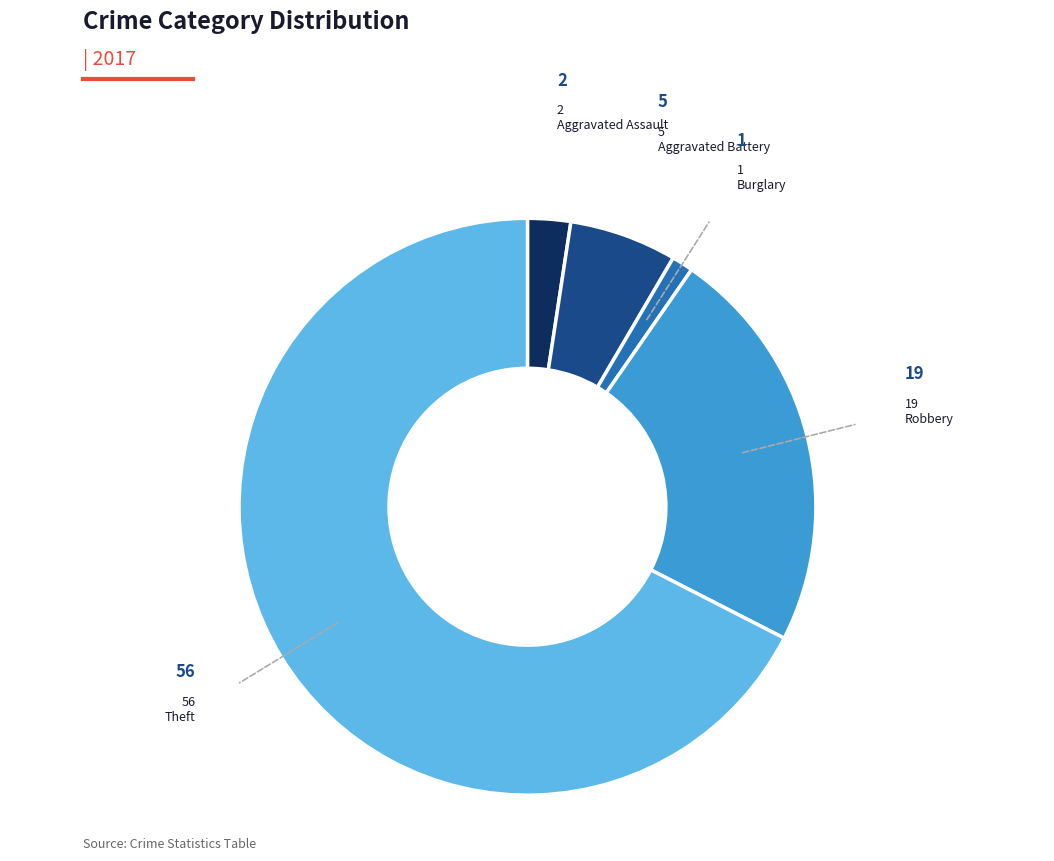

Is there any slice that represents more than half of the pie?

Yes